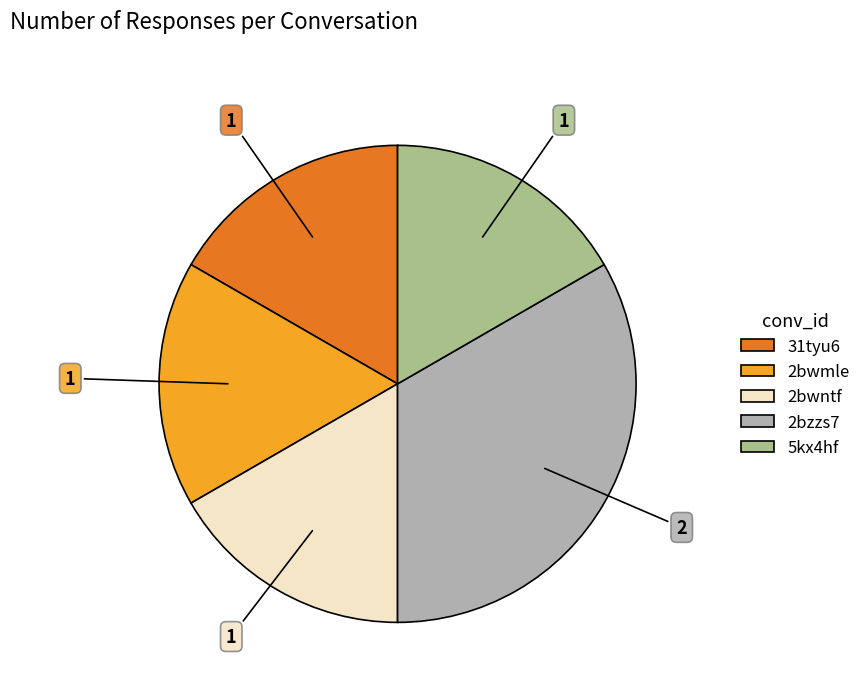

Combined, do 5kx4hf and 2bwmle account for over 50%?

No